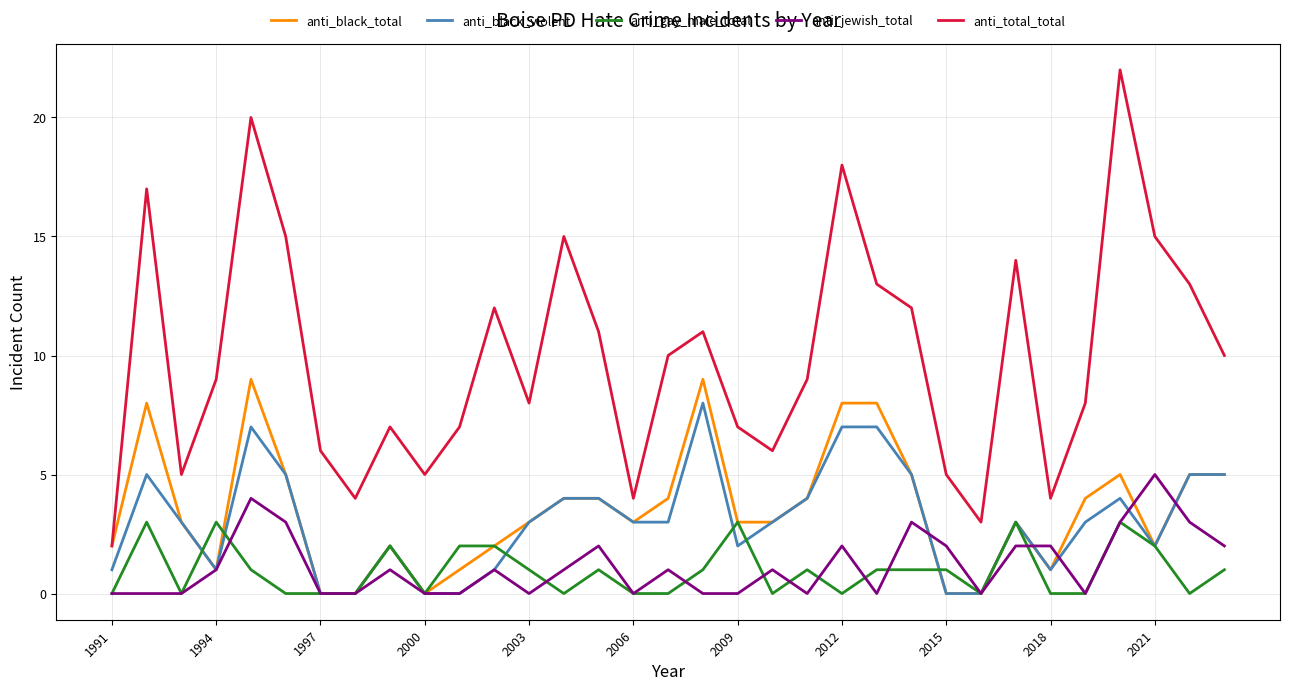

True or false: anti_gay_male_total and anti_total_total cross at least once.

False